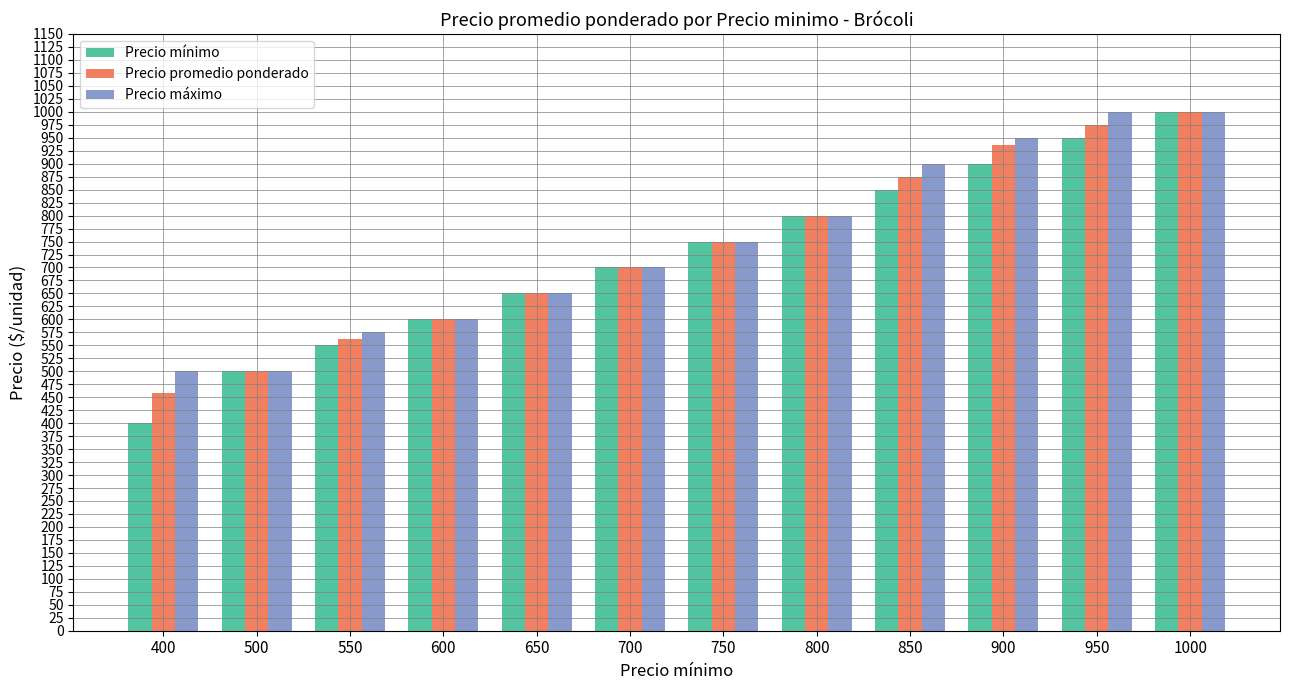

How many groups of bars are there?

12